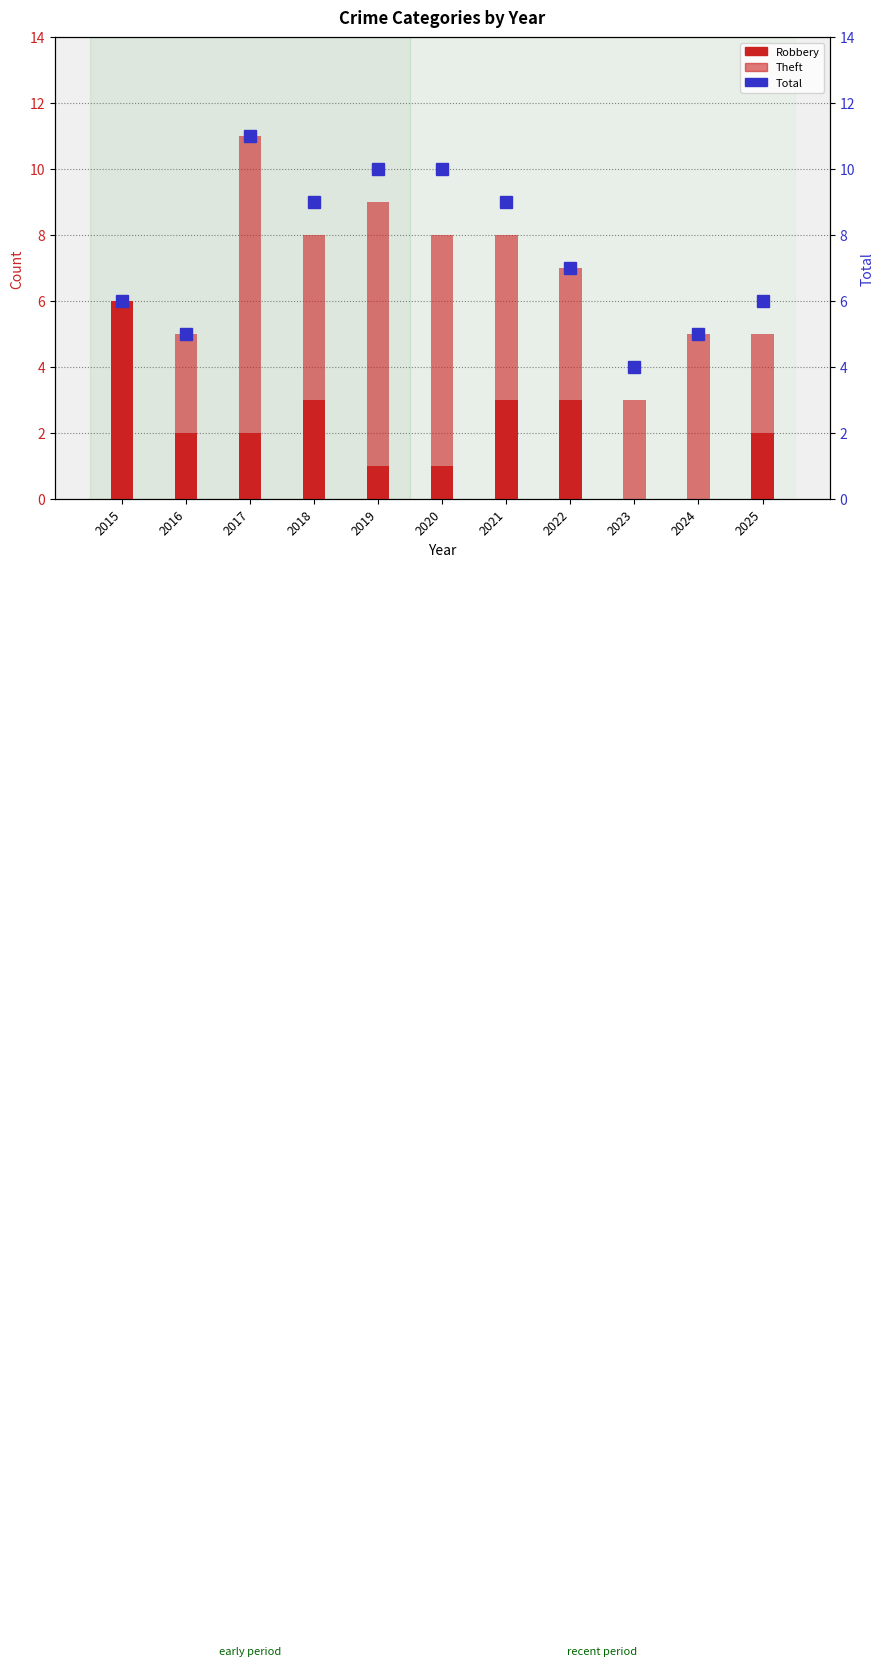

At which label does Robbery first exceed 2?

2015